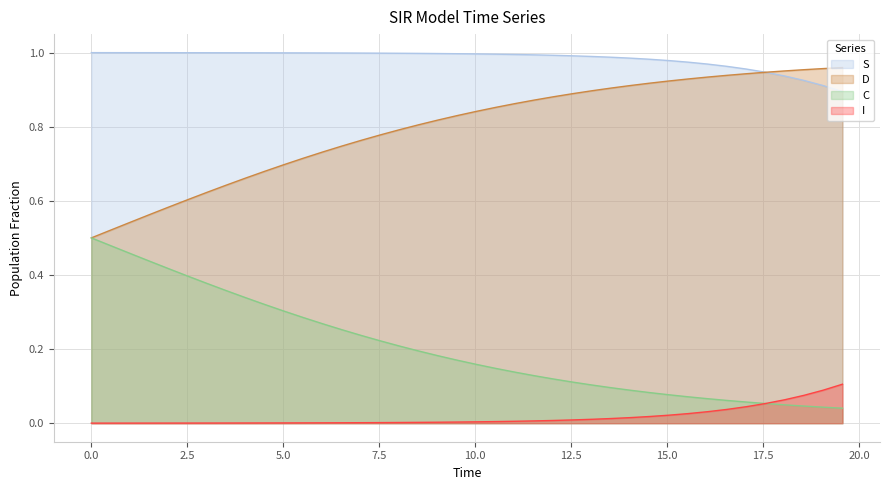

Count the number of data series in this chart.

4